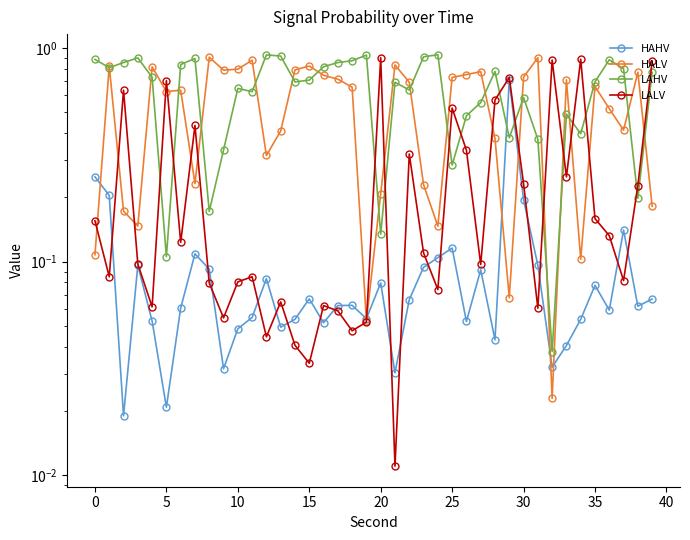

What are all the series names shown in the legend?

HAHV, HALV, LAHV, LALV